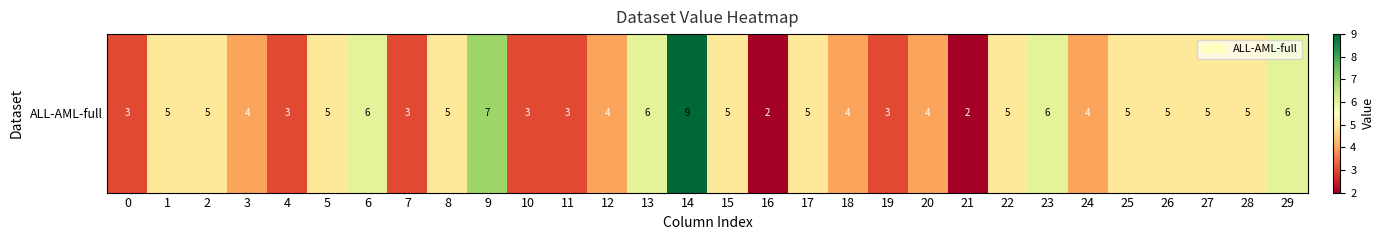

How many data points does each series have?

30